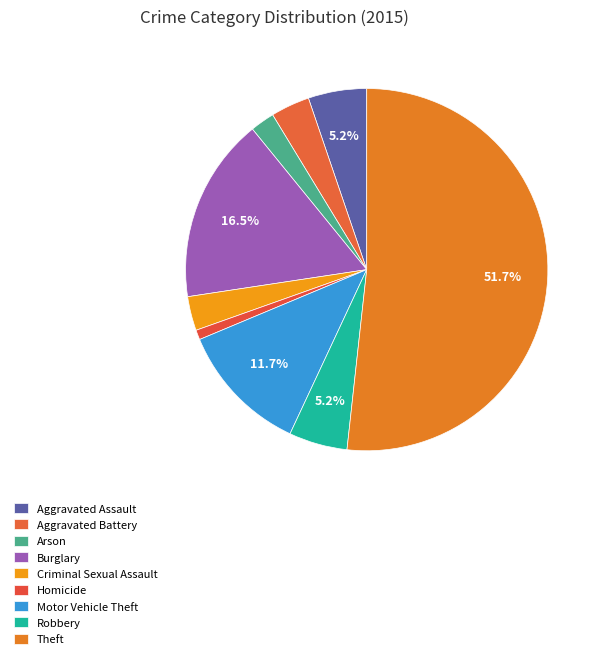

How many slices are in this pie chart?

9